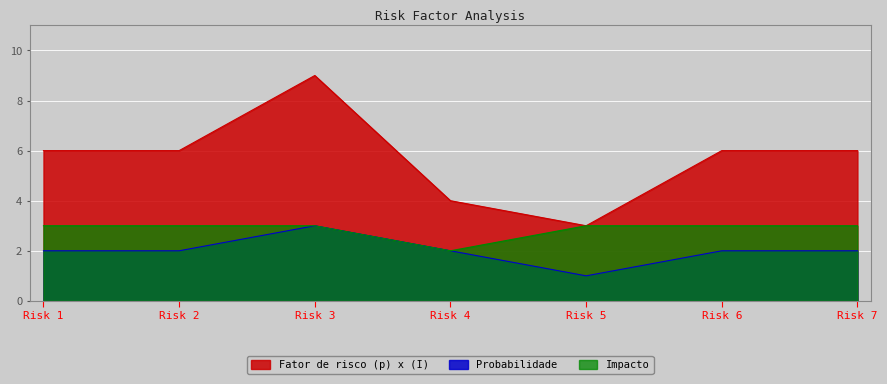

Rank the series by their average value, from lowest to highest.

Probabilidade, Impacto, Fator de risco (p) x (I)